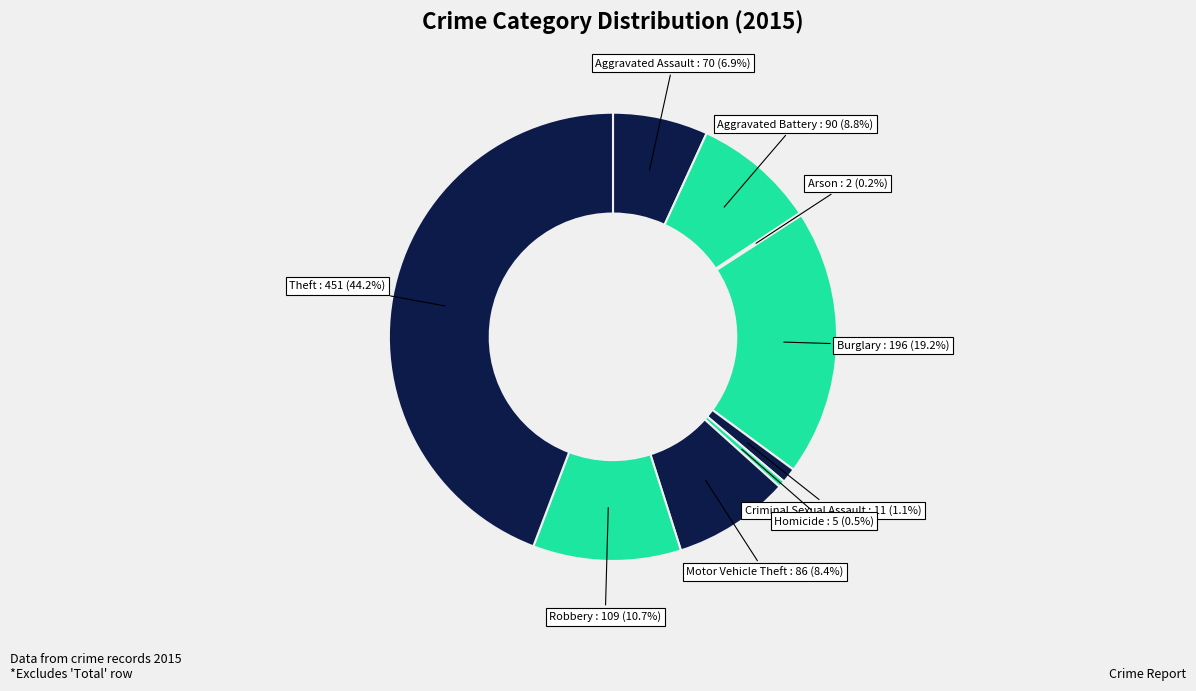

Is Motor Vehicle Theft the majority of the pie?

No